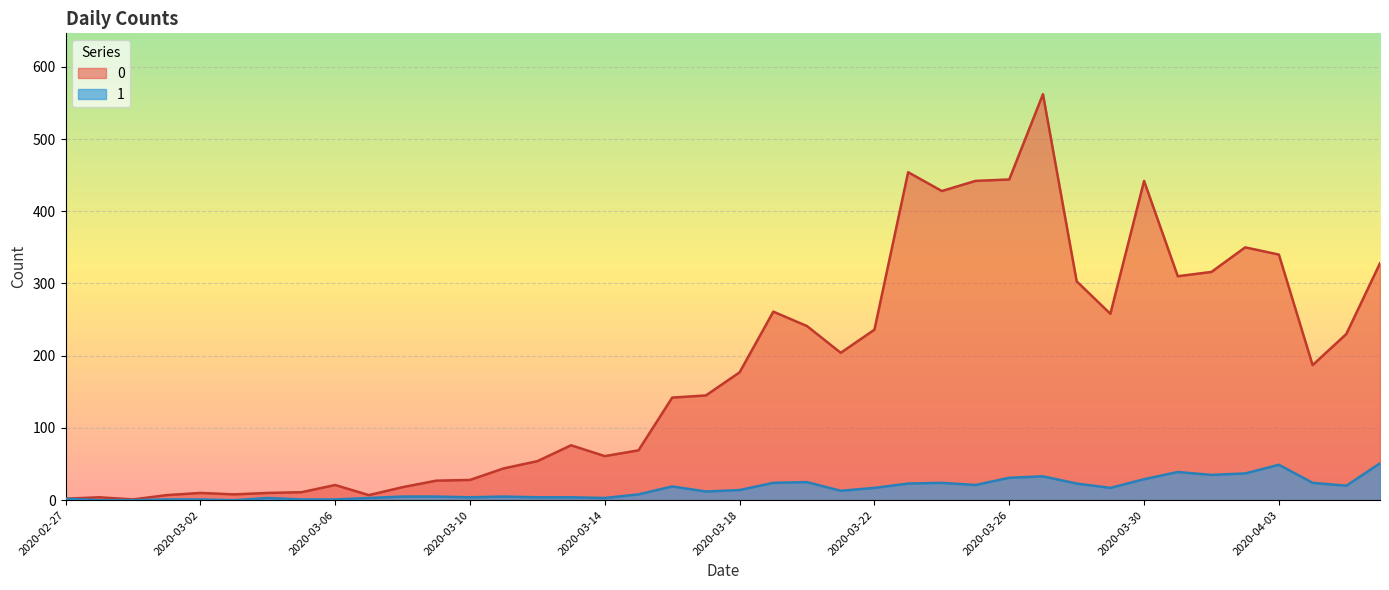

Reading left to right, extract all data points from this chart.

0: 2	4	1	7	10	8	10	11	21	7	18	27	28	44	54	76	61	69	142	145	177	261	241	204	236	454	428	442	444	562	303	258	442	310	316	350	340	187	230	328
1: 2	0	0	1	1	0	3	1	1	3	5	5	4	5	4	4	3	8	19	12	14	24	25	13	17	23	24	21	31	33	23	17	29	39	35	37	49	24	20	51